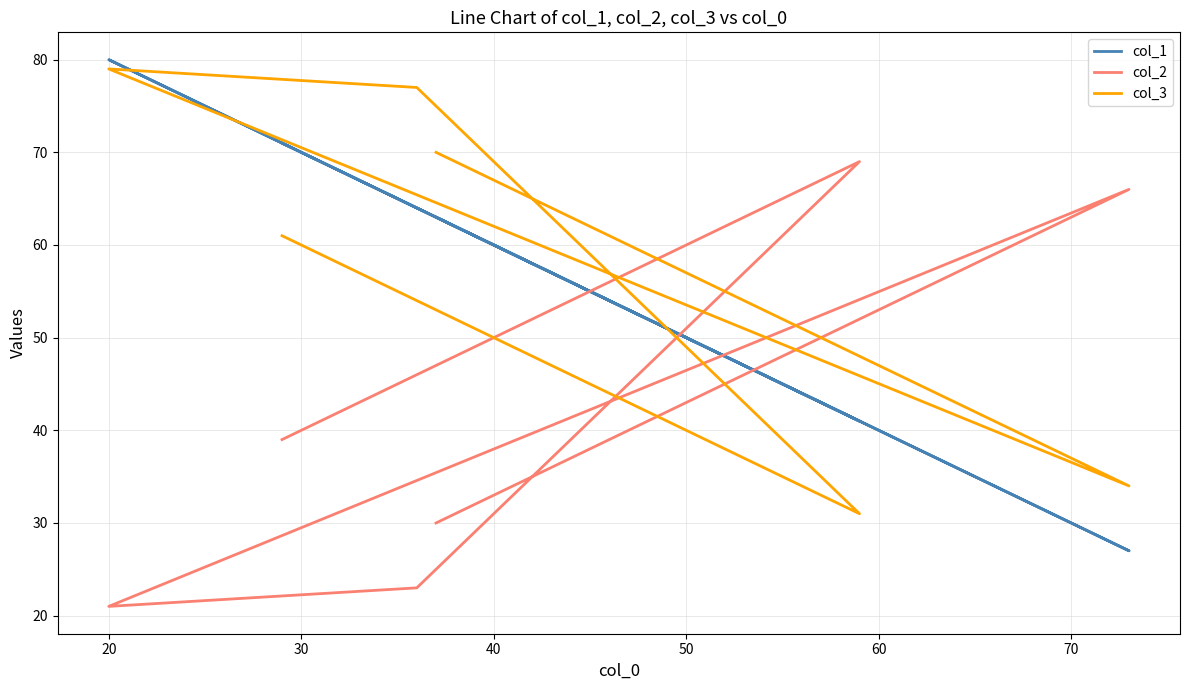

Which series ends up on top after the final intersection of col_3 and col_1?

col_3